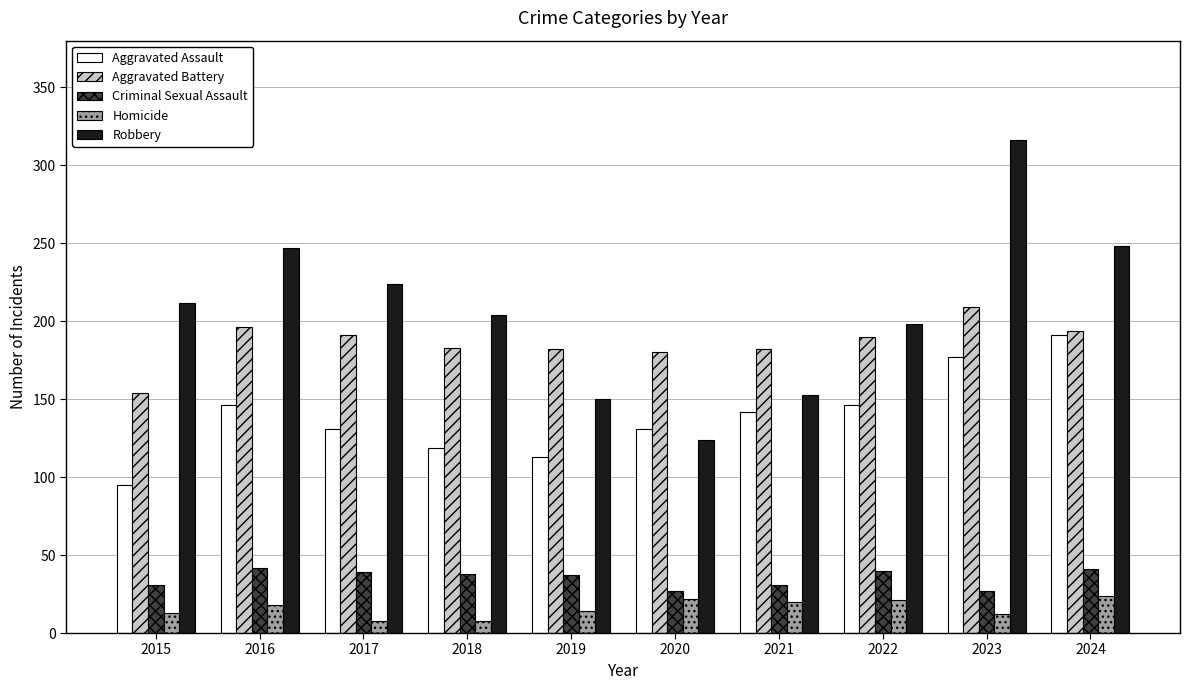

What is the sum of all Homicide values?

160